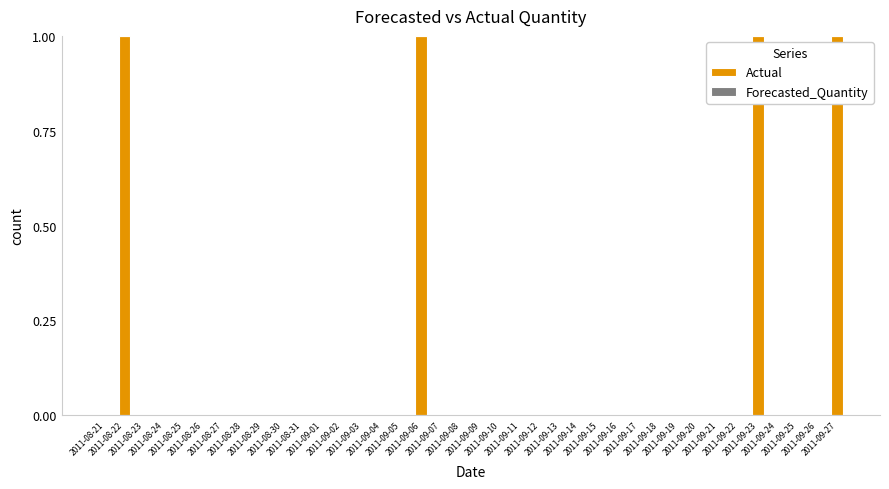

How many categories are shown in the chart?

38